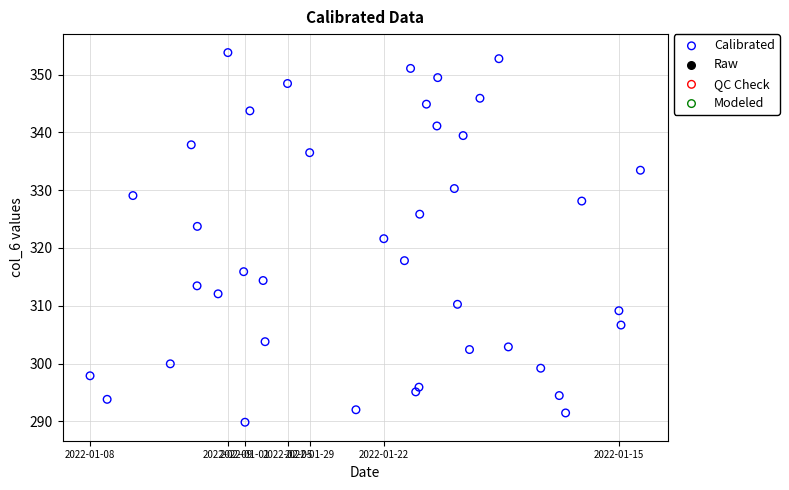

What is the range of Y values (max minus min)?

64.0